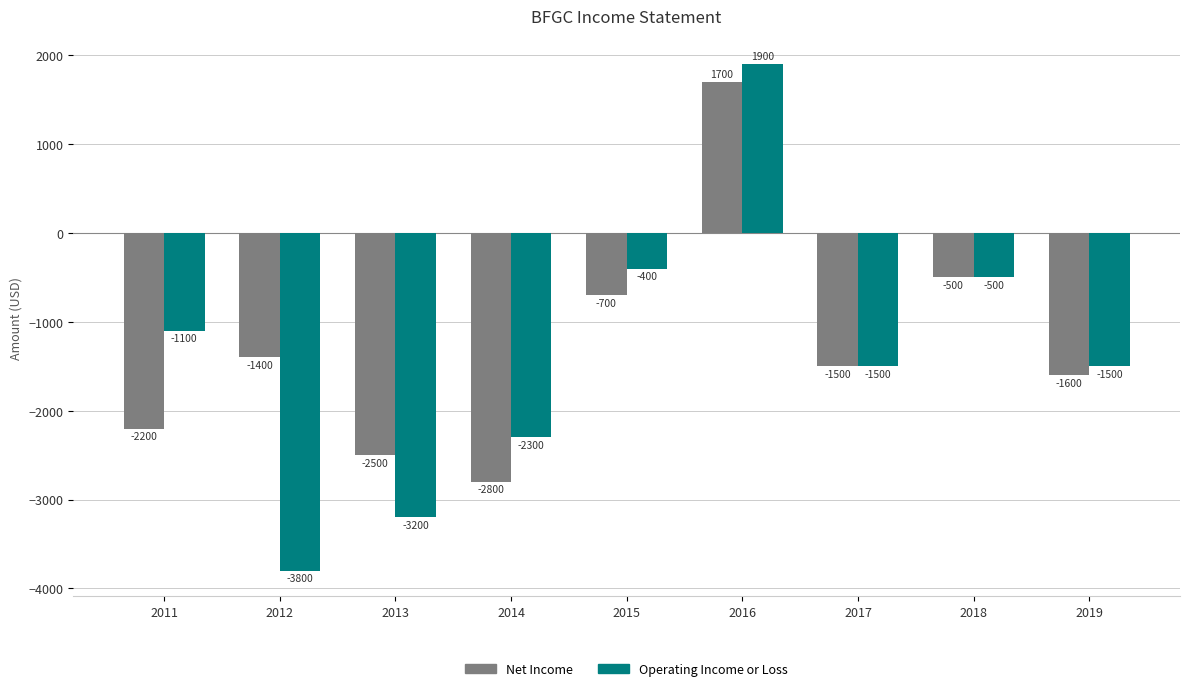

List the labels in order of Net Income value, smallest first.

2014, 2013, 2011, 2019, 2017, 2012, 2015, 2018, 2016